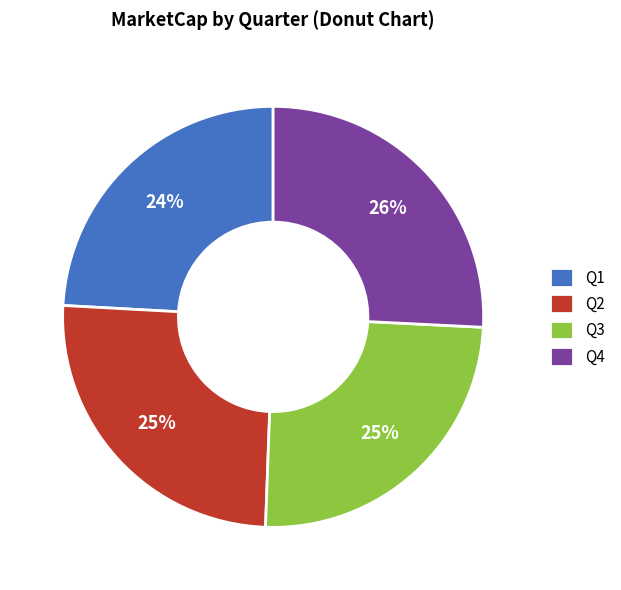

How many slices are in this pie chart?

4